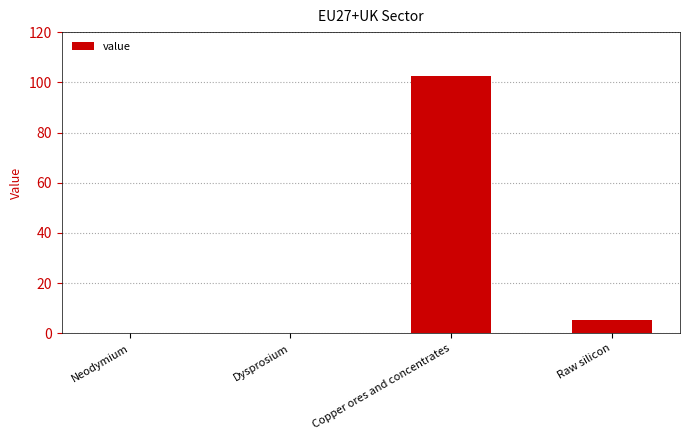

What is the sum of all values?

108.1